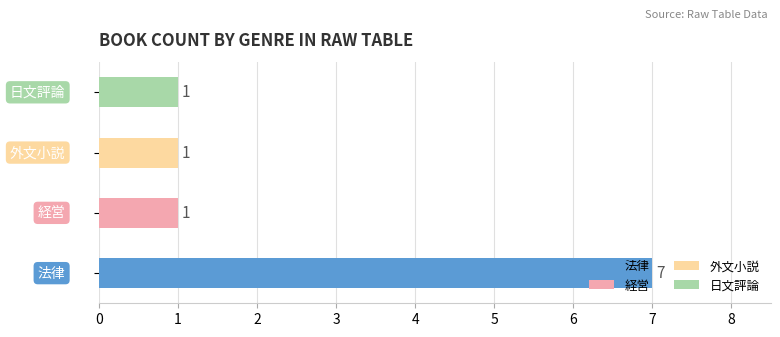

Approximately how many times larger is the value at 経営 compared to 法律?

0.1